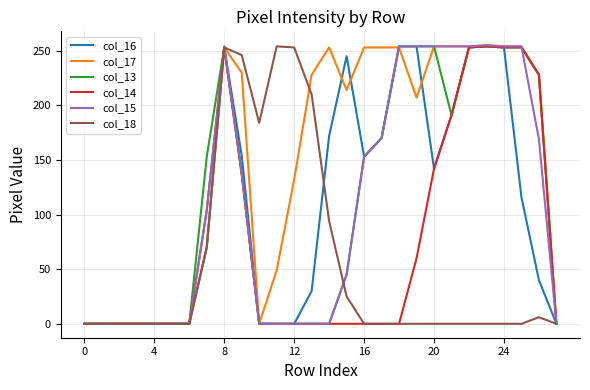

What is the highest value of the col_18 series?

254